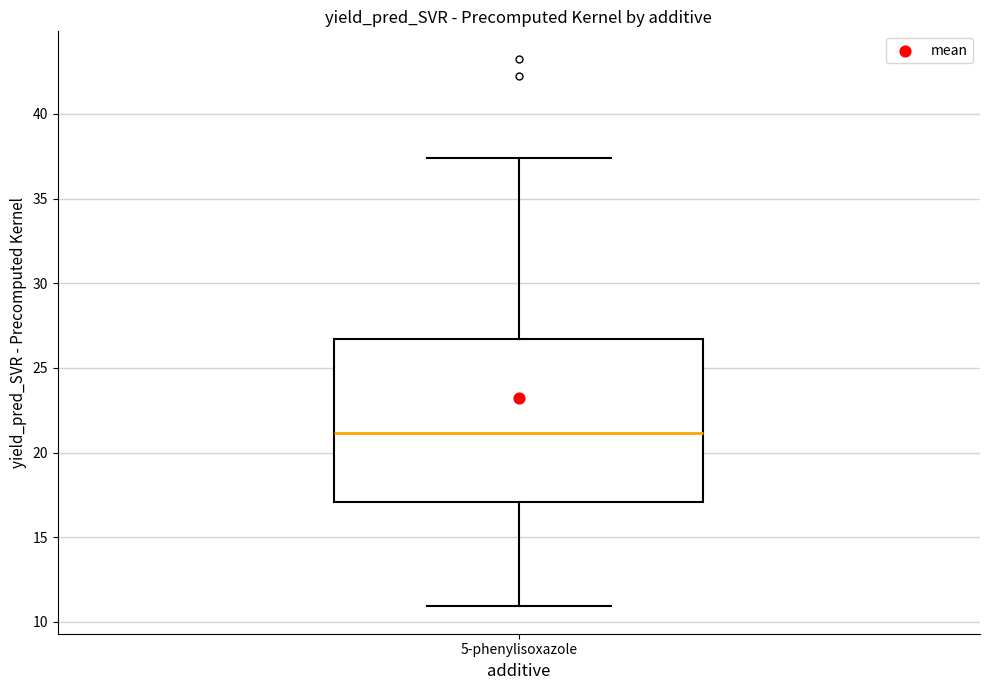

Transcribe this box plot: give where the median line is, the range the box spans, and where the two whiskers end, as read against the y-axis. The values are not printed on the chart, so give them approximately, as read against the axis.

median 21.0, box 17.0 to 26.5, whiskers 11.0 to 37.5